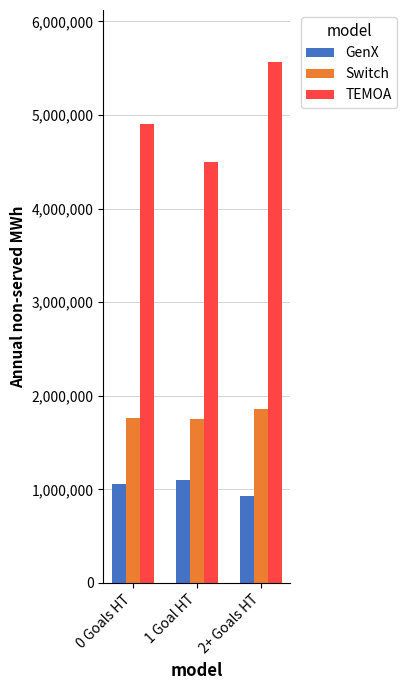

Is it true that TEMOA equals 4907636.4 at 0 Goals HT?

True